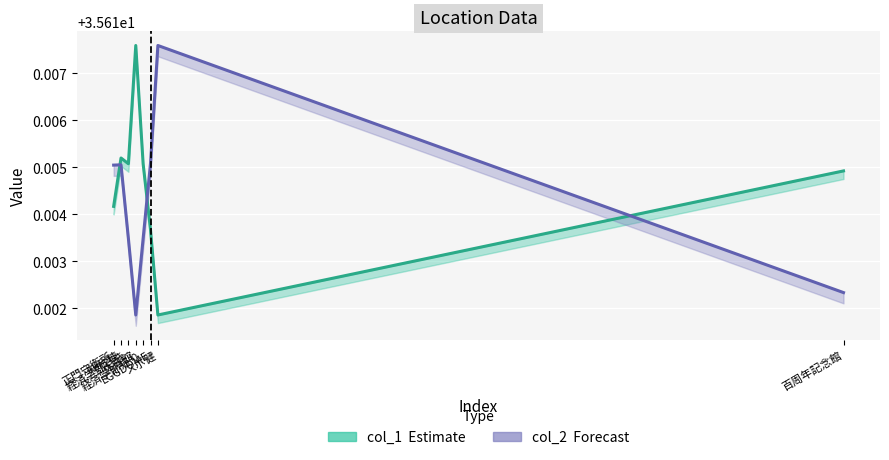

True or false: col_1 has a value of 15.7 at 経済学部行き.

False